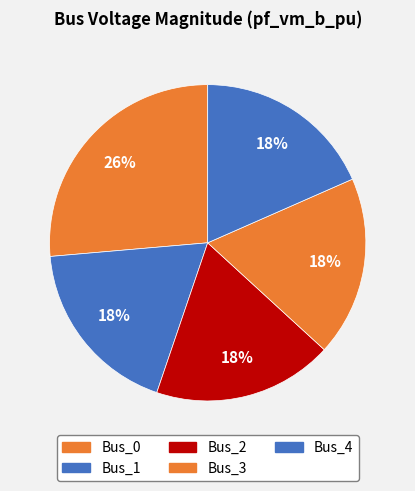

Rank the categories by value from highest to lowest.

Bus_0, Bus_1, Bus_2, Bus_3, Bus_4